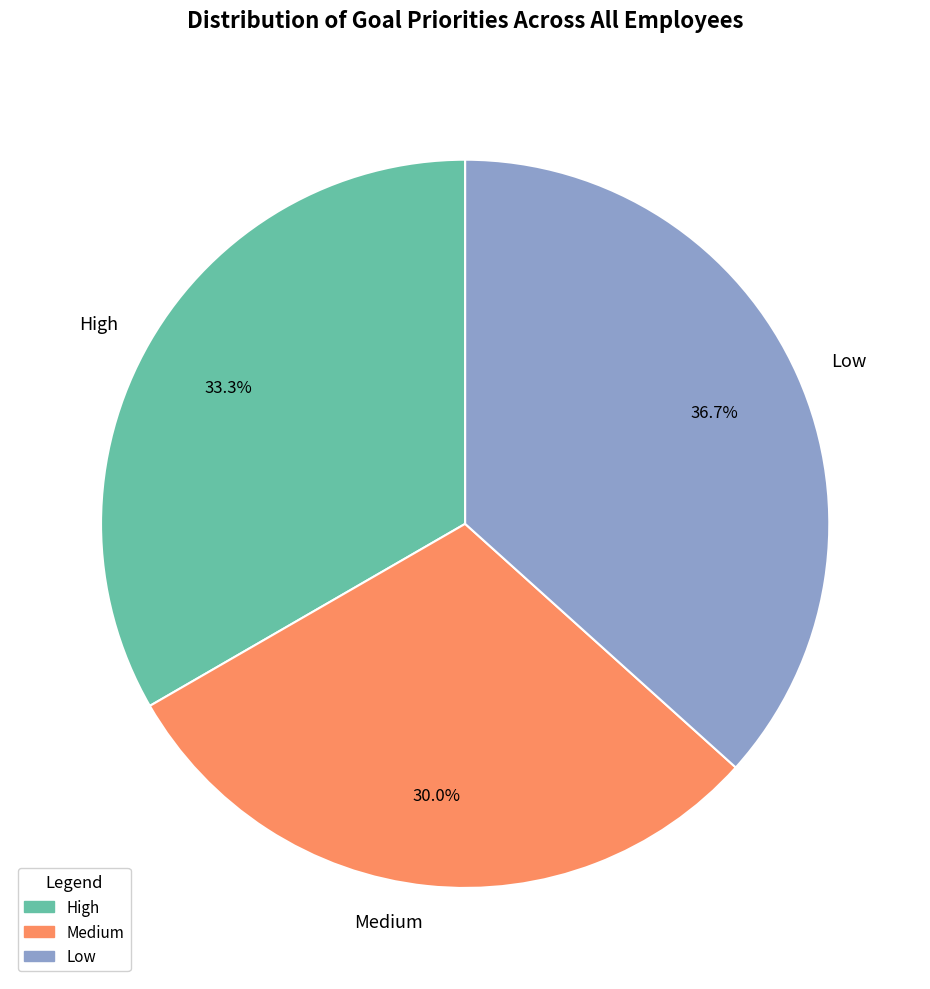

What percentage is the High slice, to the nearest percent?

33%